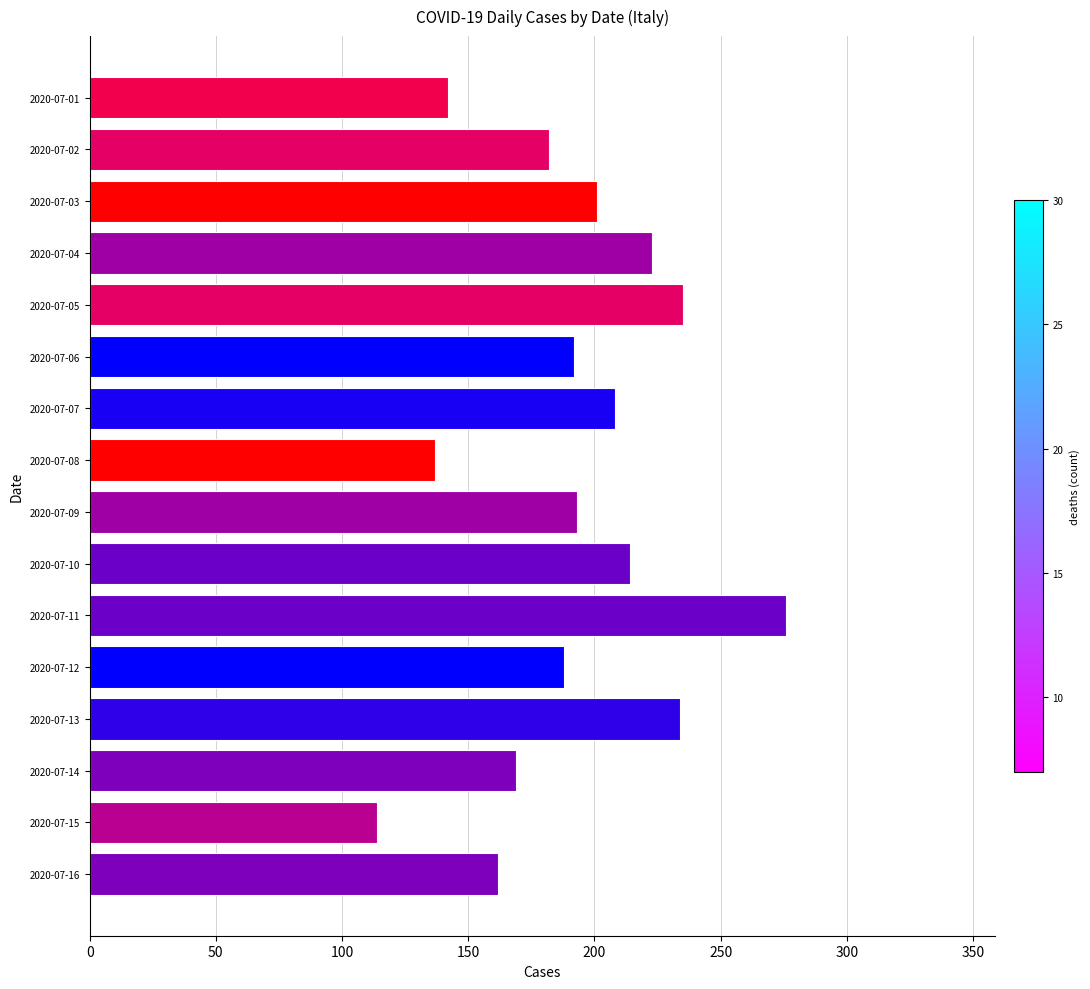

Between 2020-07-09 and 2020-07-16, which is larger?

2020-07-09